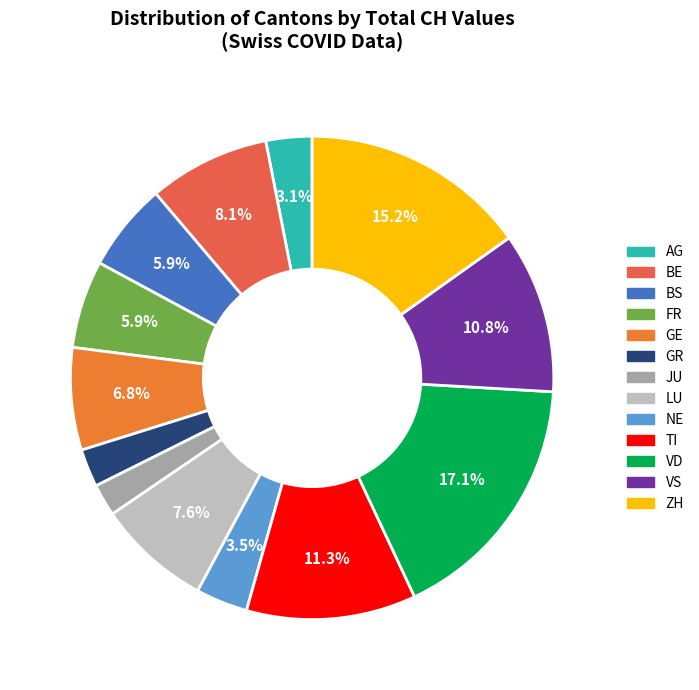

Approximately how many times larger is the value at FR compared to VS?

0.5